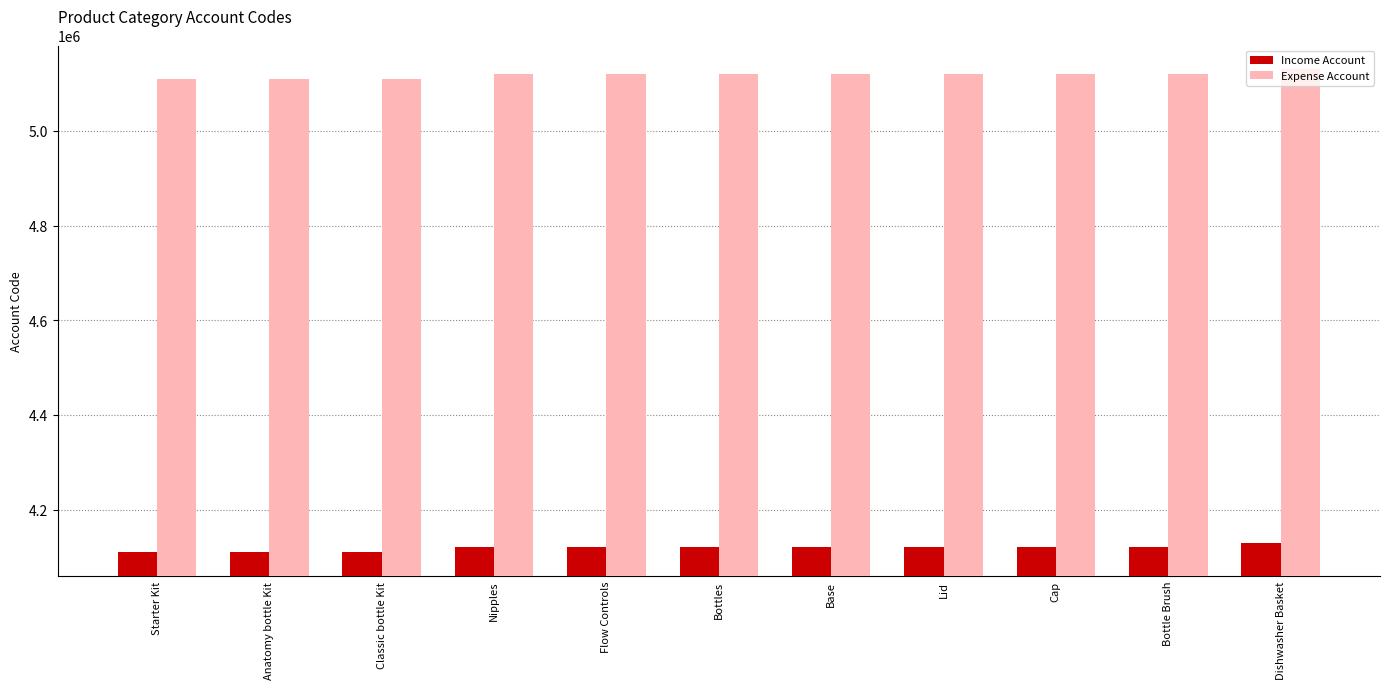

What position from the left is Classic bottle Kit?

3